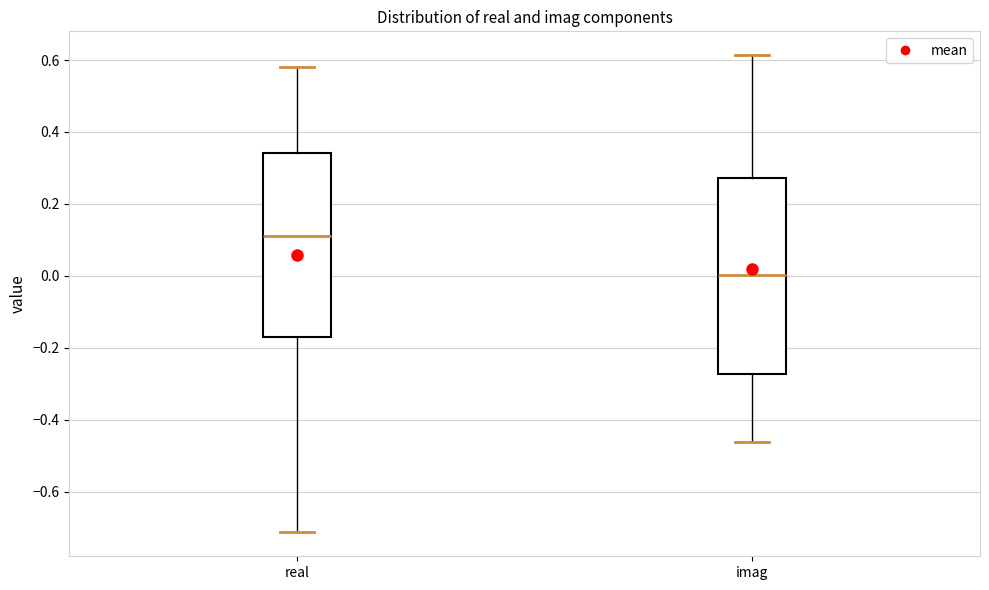

Reading left to right, transcribe this box plot: for each box, give where its median line is, the range the box spans, and where its two whiskers end, as read against the y-axis. The values are not printed on the chart, so give them approximately, as read against the axis.

real: median 0.12, box -0.18 to 0.34, whiskers -0.72 to 0.58
imag: median 0.00, box -0.28 to 0.28, whiskers -0.46 to 0.62